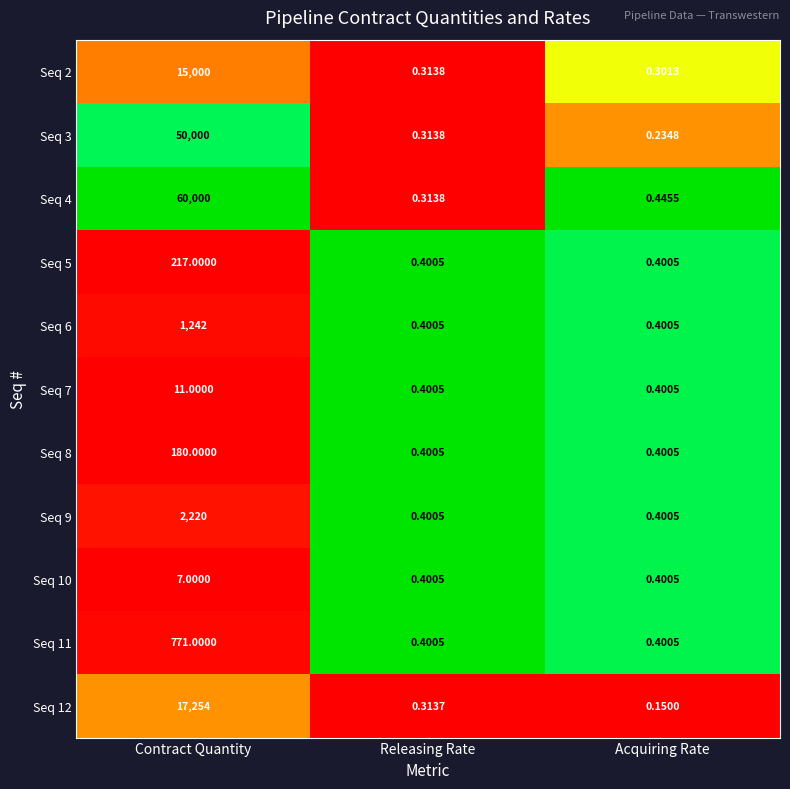

Which category has the highest value across all series?

Contract Quantity